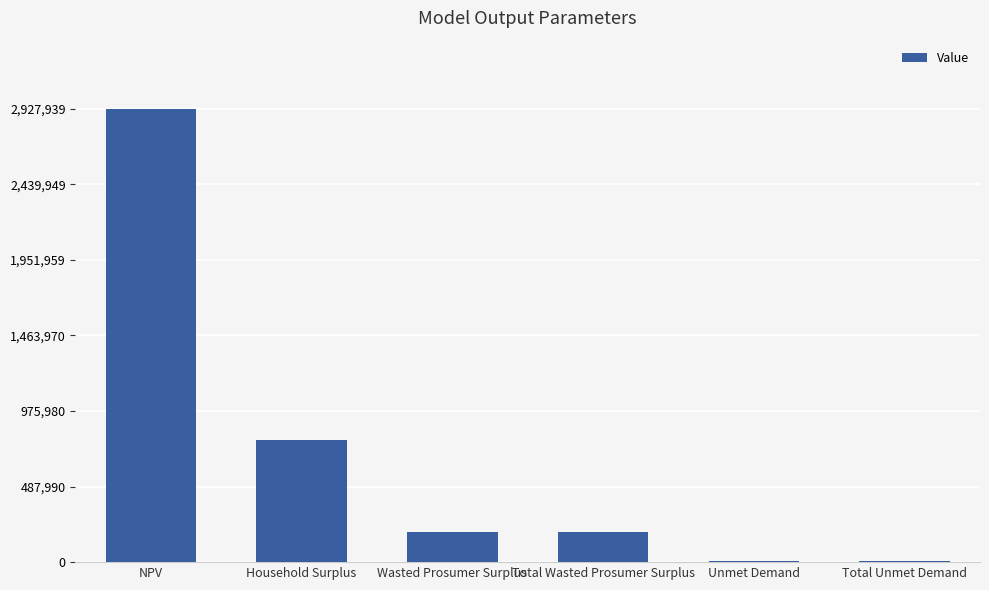

At which category does the chart reach its peak across all series?

NPV